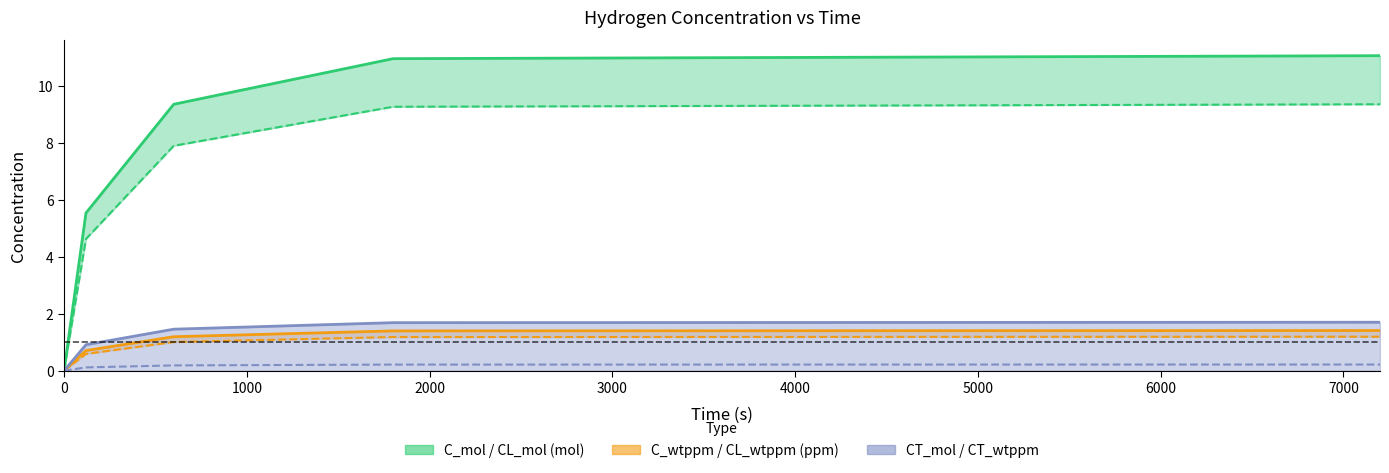

How many values in the C_wtppm series exceed 1?

3